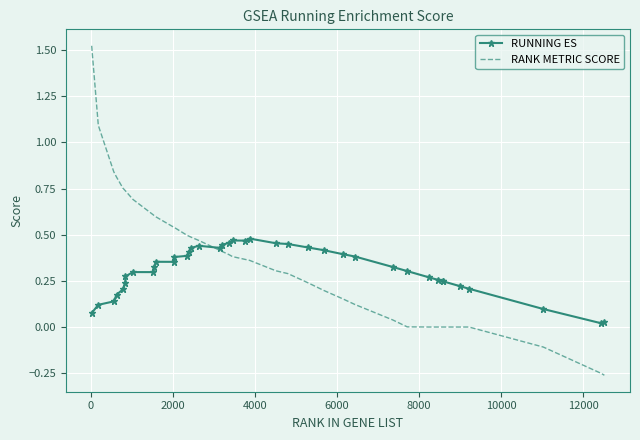

True or false: RANK METRIC SCORE and RUNNING ES intersect in this chart.

True